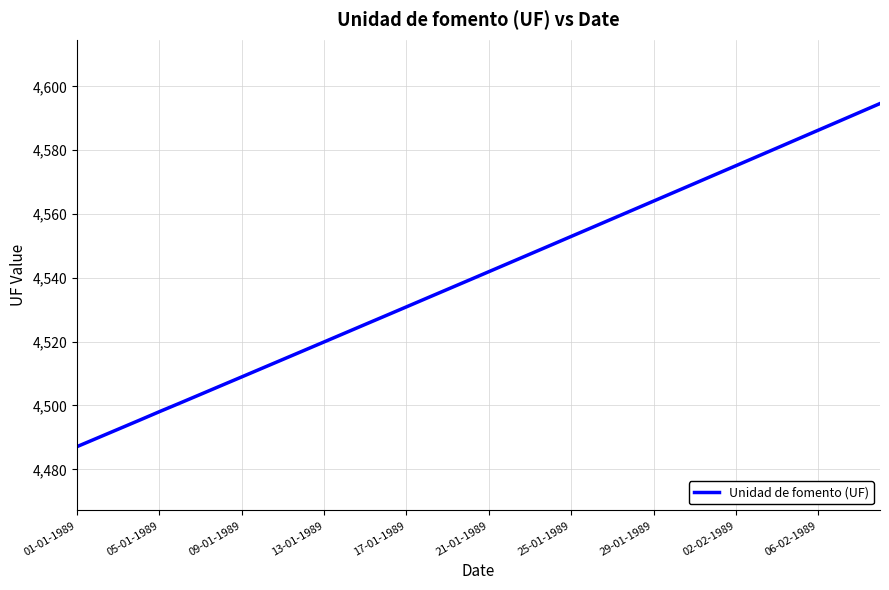

What is the difference between the maximum and minimum values?

107.5